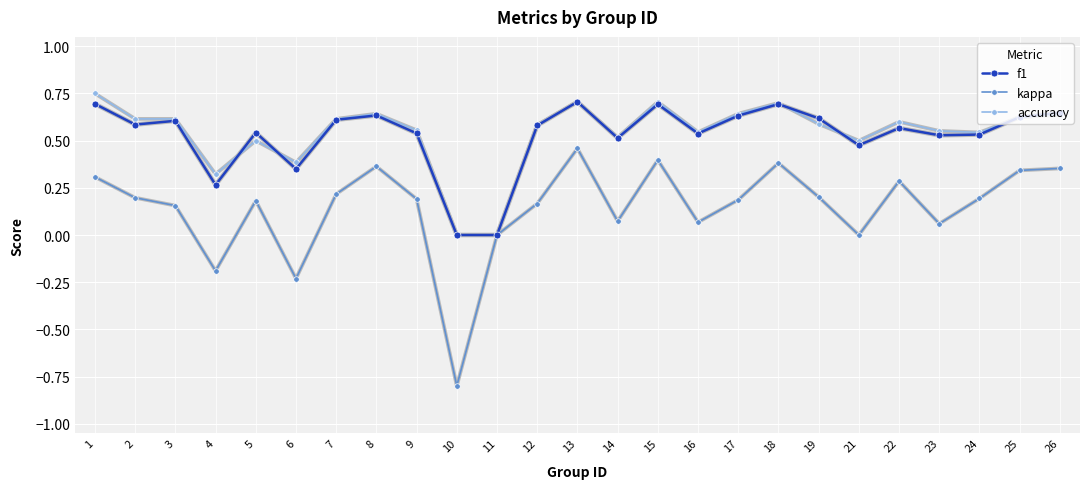

Is the value of f1 at 7 greater than the value of accuracy at 15?

No